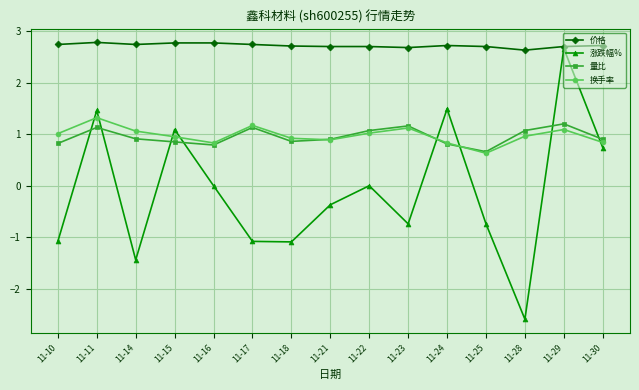

Is it true that 量比 equals 1.1 at 11-22?

True